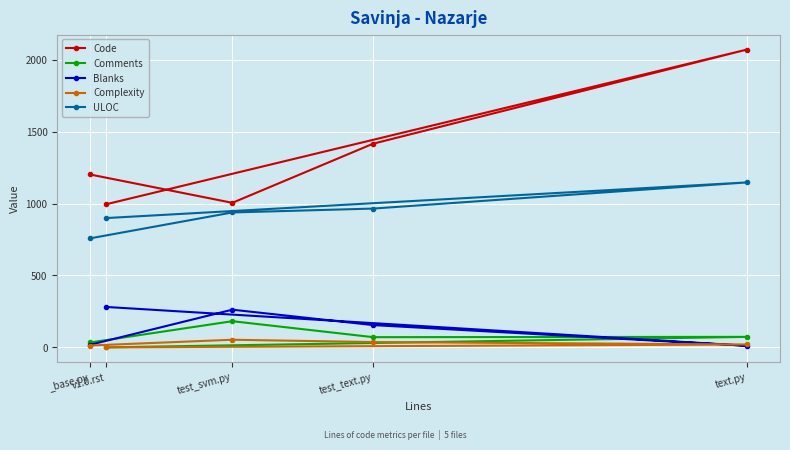

What is the difference between the highest and lowest values at text.py?

2060